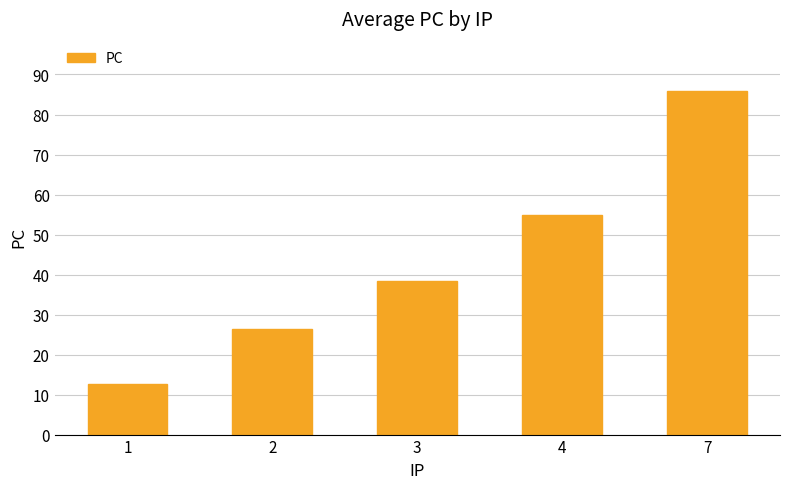

The chart shows a value of 4.1 at 1. True or false?

False